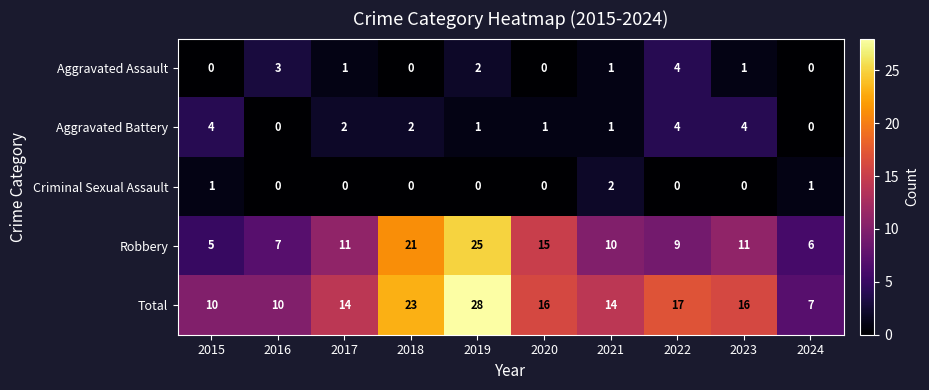

Is it true that Total equals 10 at 2015?

True